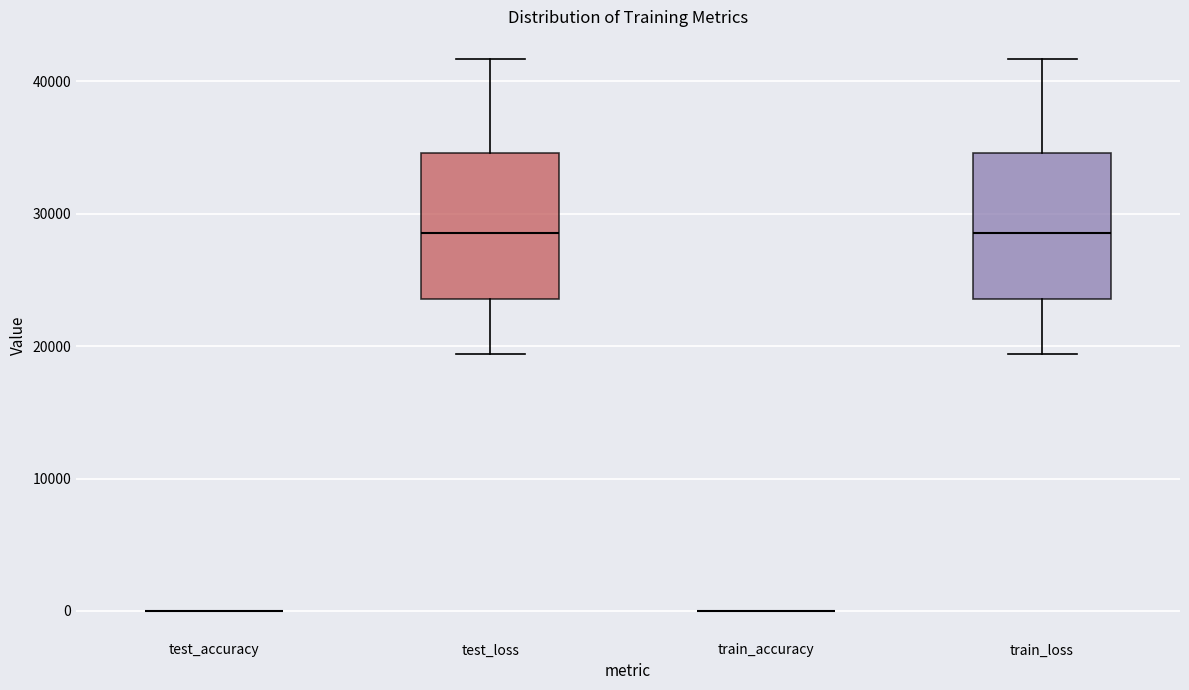

Reading left to right, transcribe this box plot: for each box, give where its median line is, the range the box spans, and where its two whiskers end, as read against the y-axis. The values are not printed on the chart, so give them approximately, as read against the axis.

test_accuracy: box collapsed to a line at 0, whiskers 0 to 0
test_loss: median 29000, box 24000 to 35000, whiskers 19000 to 42000
train_accuracy: box collapsed to a line at 0, whiskers 0 to 0
train_loss: median 29000, box 24000 to 35000, whiskers 19000 to 42000